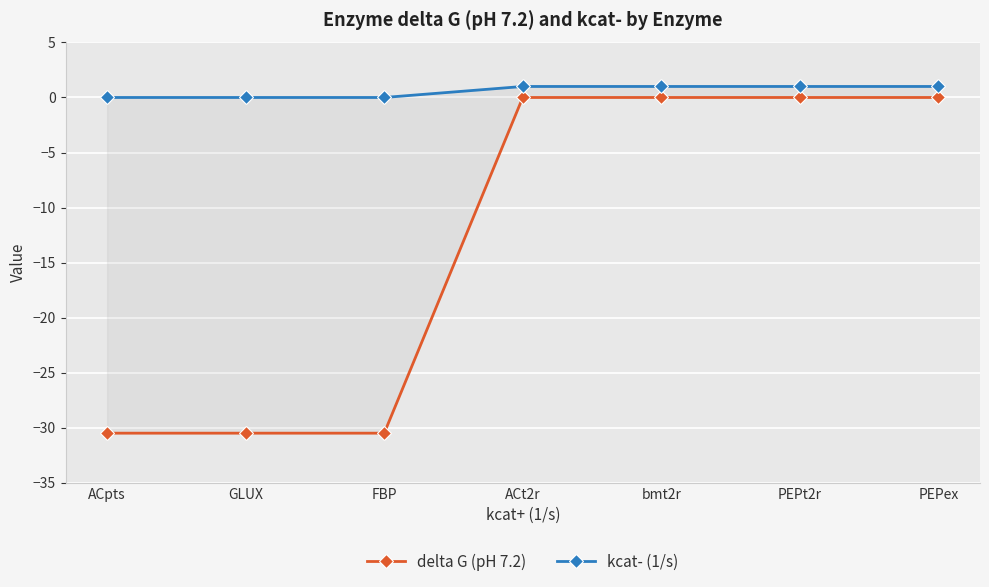

List the series in order of their peak value, highest first.

kcat- (1/s), delta G (pH 7.2)